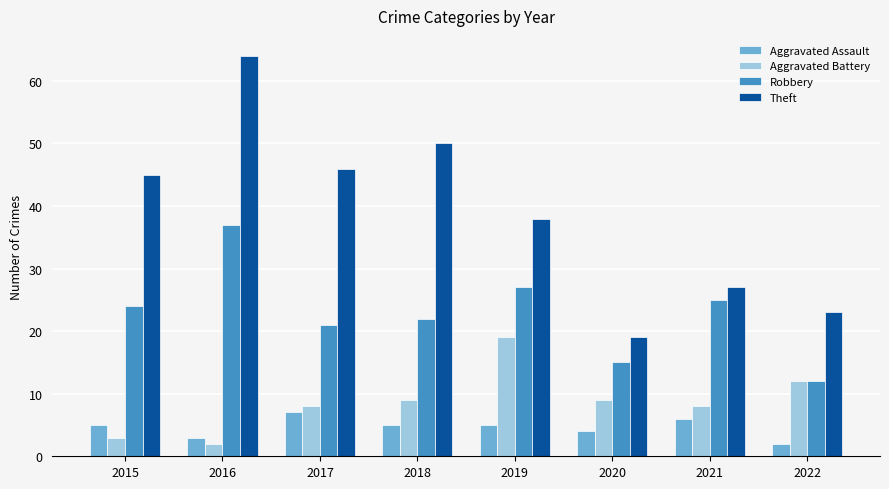

How many values in the Robbery series are below 24?

4